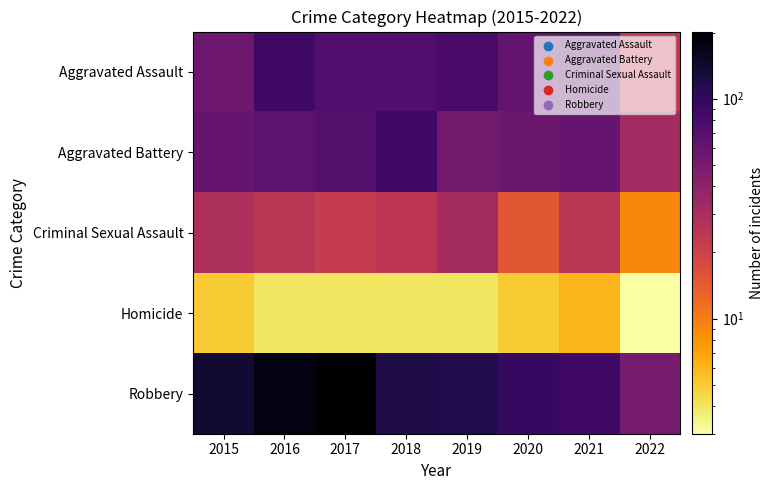

How many series are shown in this chart?

5